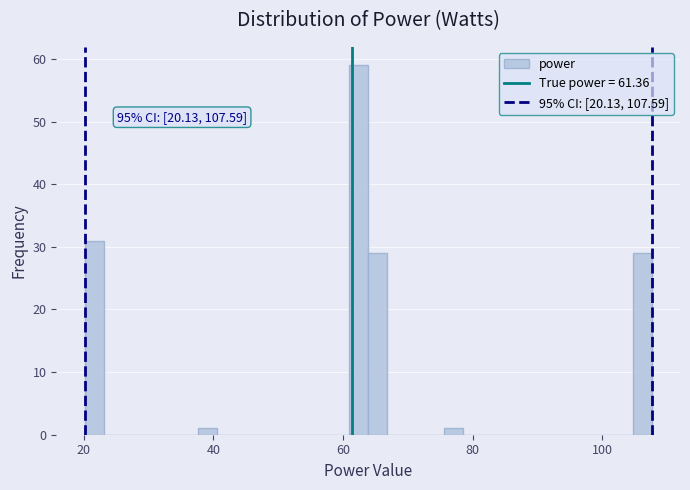

Read against the x-axis, roughly where is the centre of the tallest bar?

62